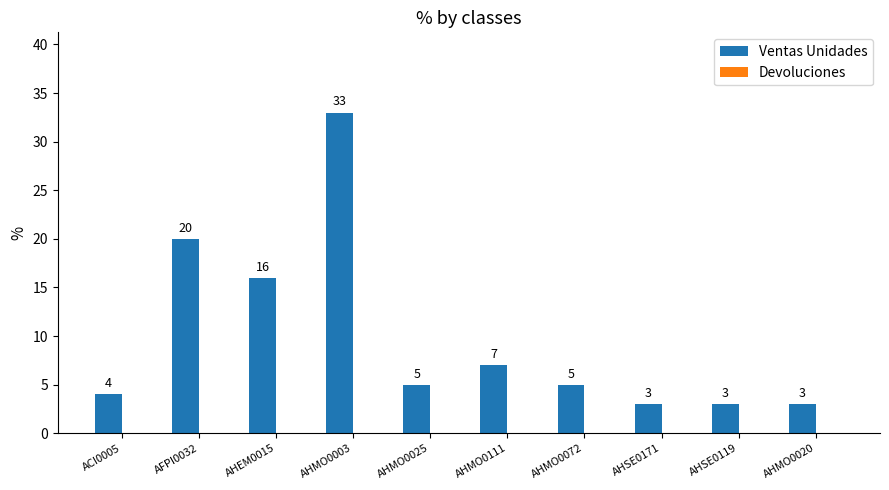

The value at AHMO0072 is 5. True or false?

True